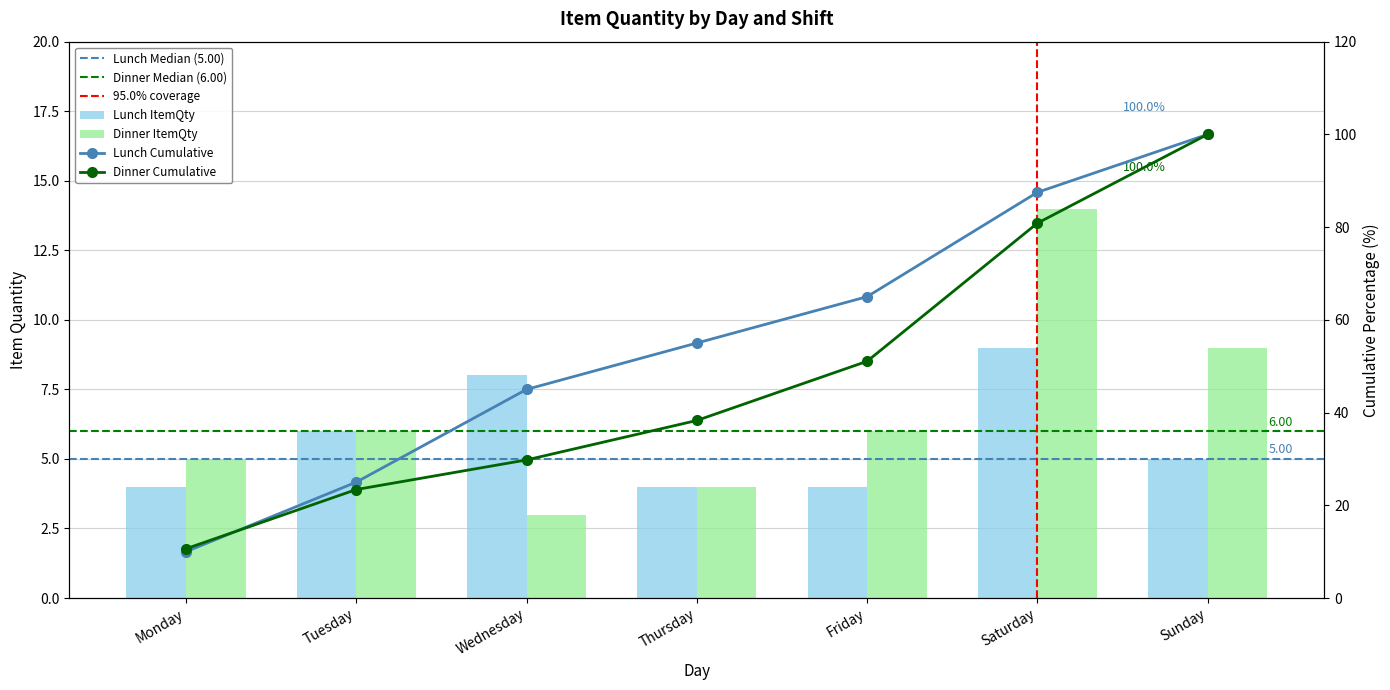

Is it true that Dinner ItemQty equals 4 at Thursday?

True